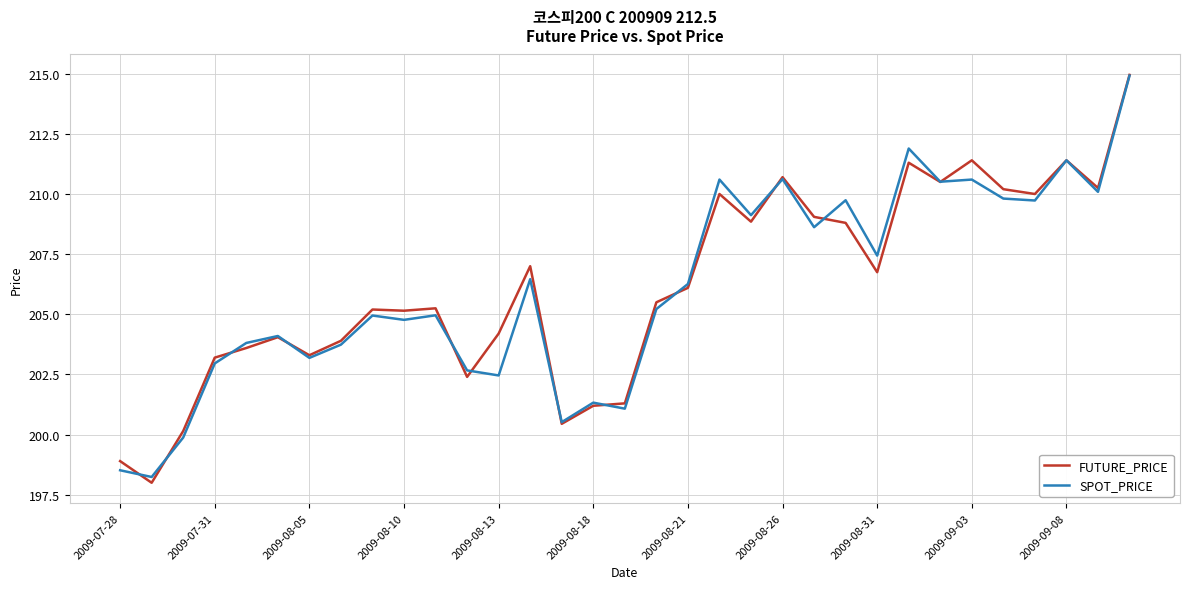

What is the average value of the SPOT_PRICE series?

206.1